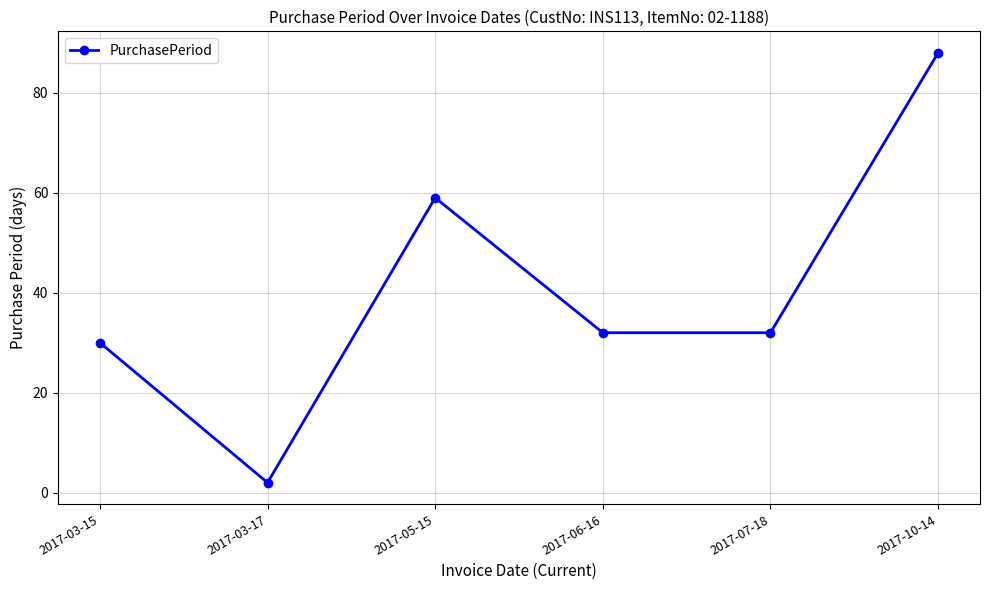

Where does the data first go above 32?

2017-05-15